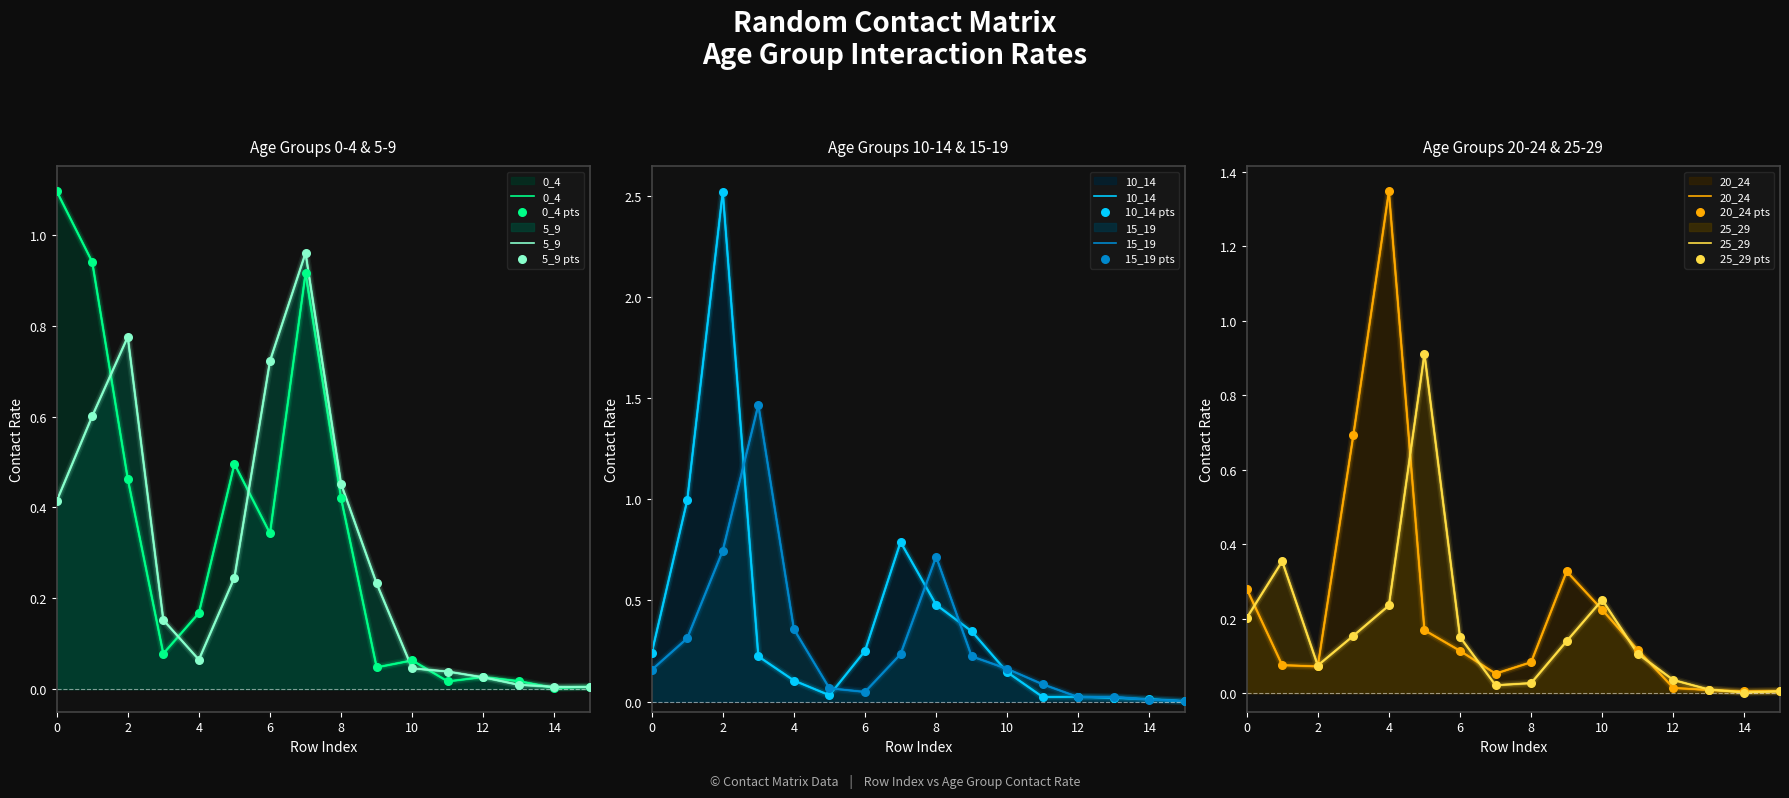

At how many categories does at least one series exceed 0?

16